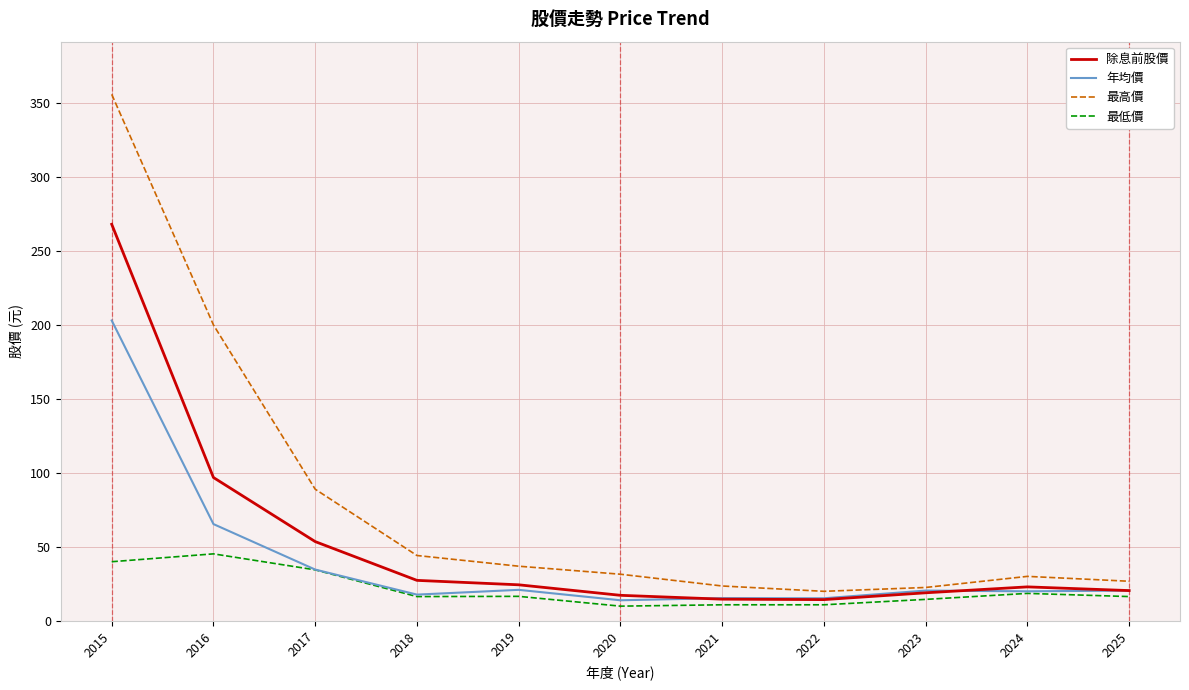

What is the average value of the 最低價 series?

21.3